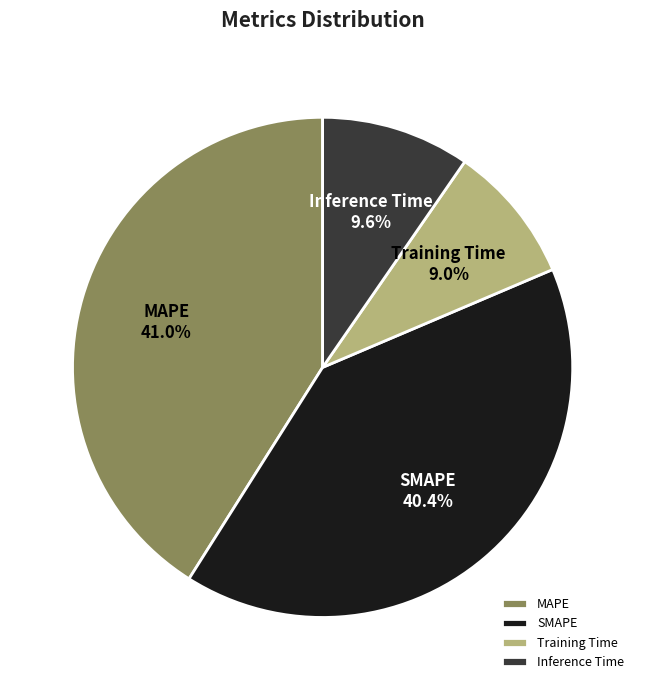

To the nearest percent, what portion does Inference Time represent?

10%